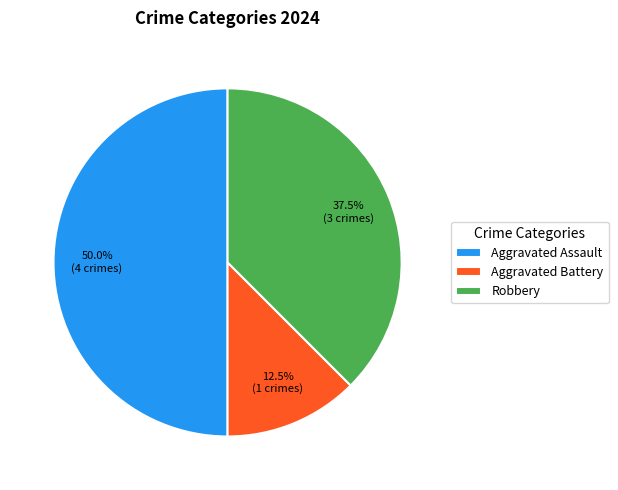

Does Aggravated Battery account for over 50% of the chart?

No